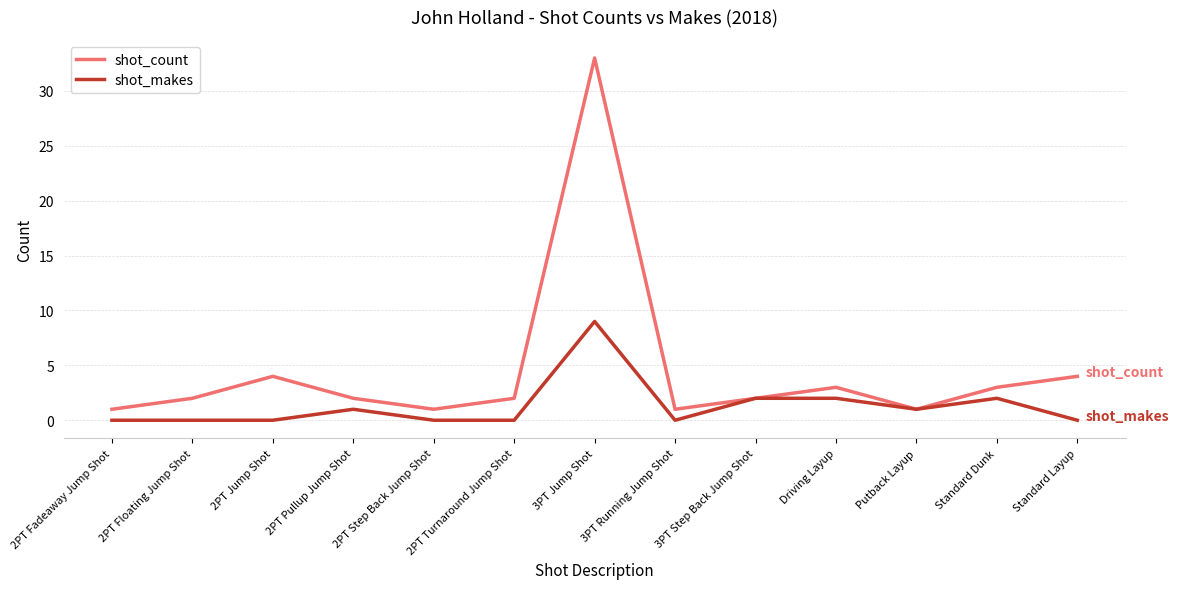

Which series has the largest range (max minus min)?

shot_count